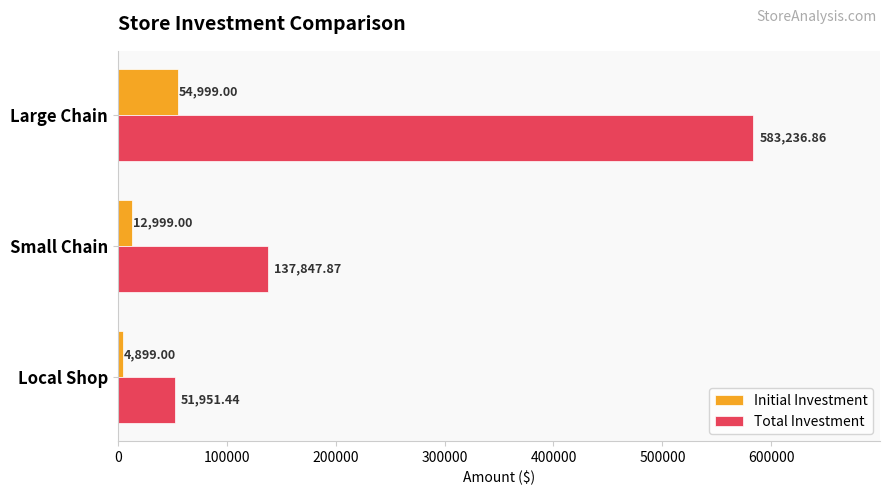

List the series in order of their overall mean, lowest first.

Initial Investment, Total Investment